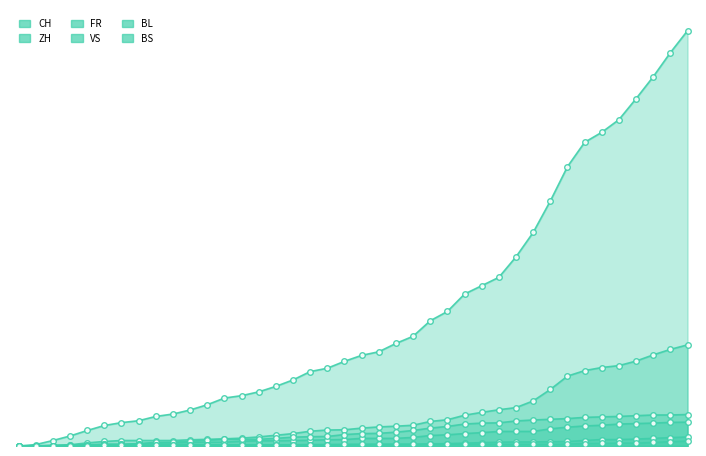

Where does the CH series first go above 380?

2020-06-21